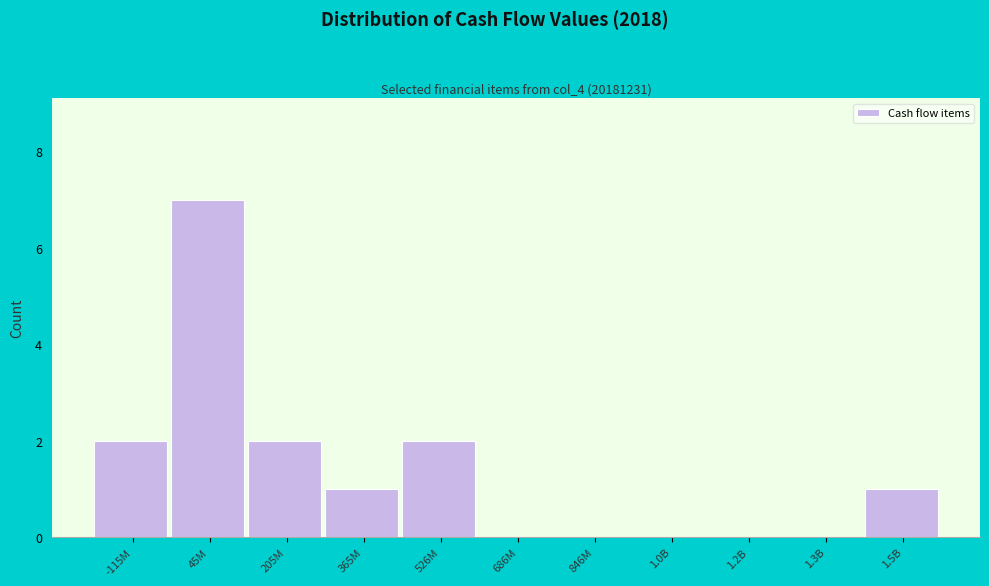

Reading left to right, list all the values displayed in this chart.

-115M=2	45M=7	205M=2	365M=1	526M=2	686M=0	846M=0	1.0B=0	1.2B=0	1.3B=0	1.5B=1